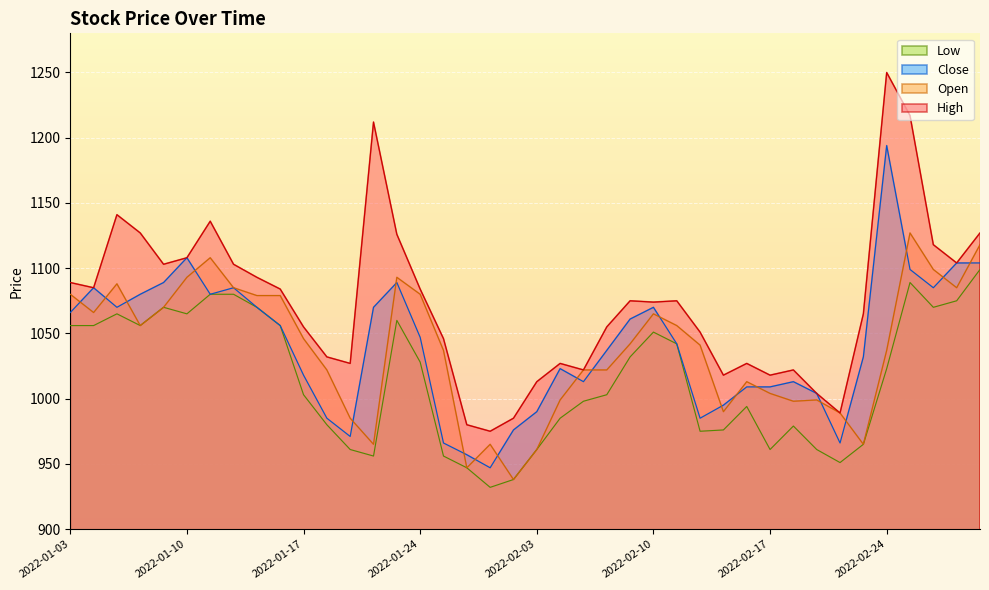

What is the total value across all series at 2022-02-14?

4052